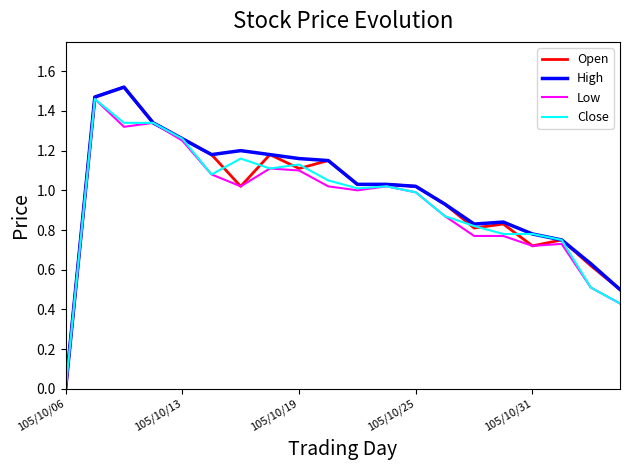

True or false: High and Close intersect in this chart.

False